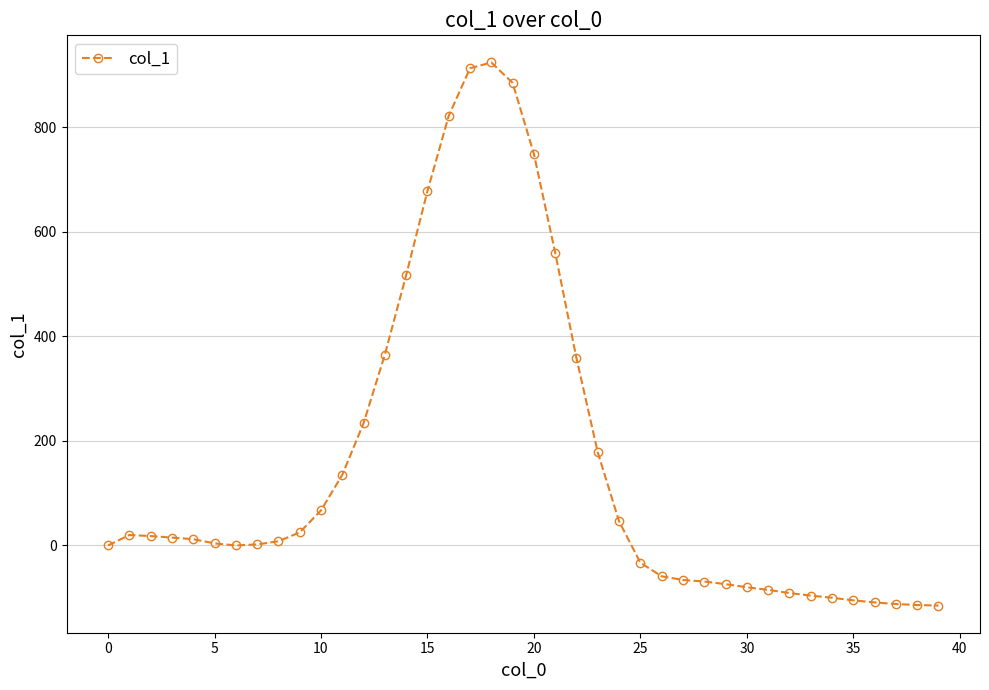

What is the value of the 29th point from the left?

-69